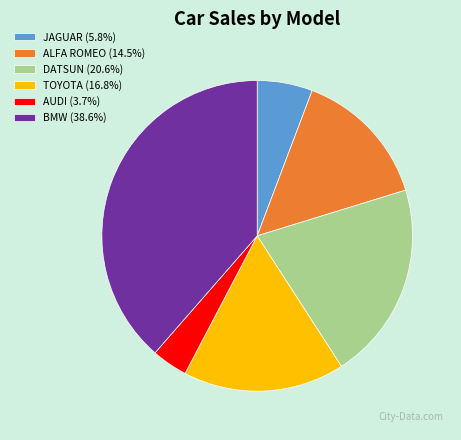

Is the sum of AUDI and ALFA ROMEO greater than half?

No